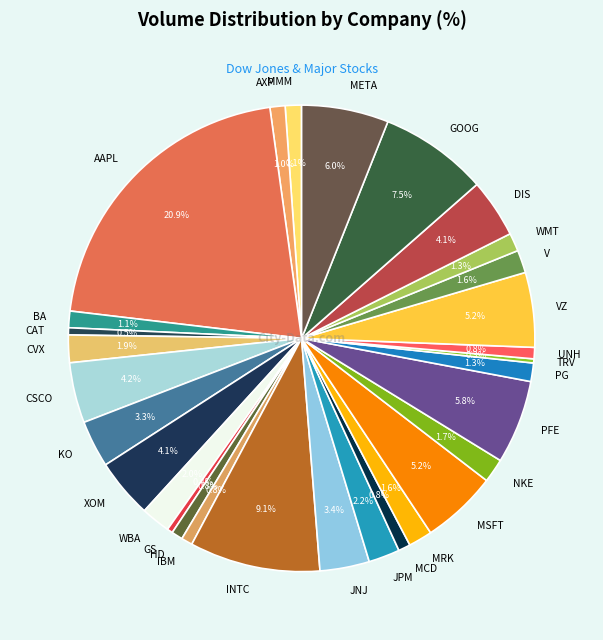

To the nearest percent, what is the combined percentage of VZ and DIS?

9%